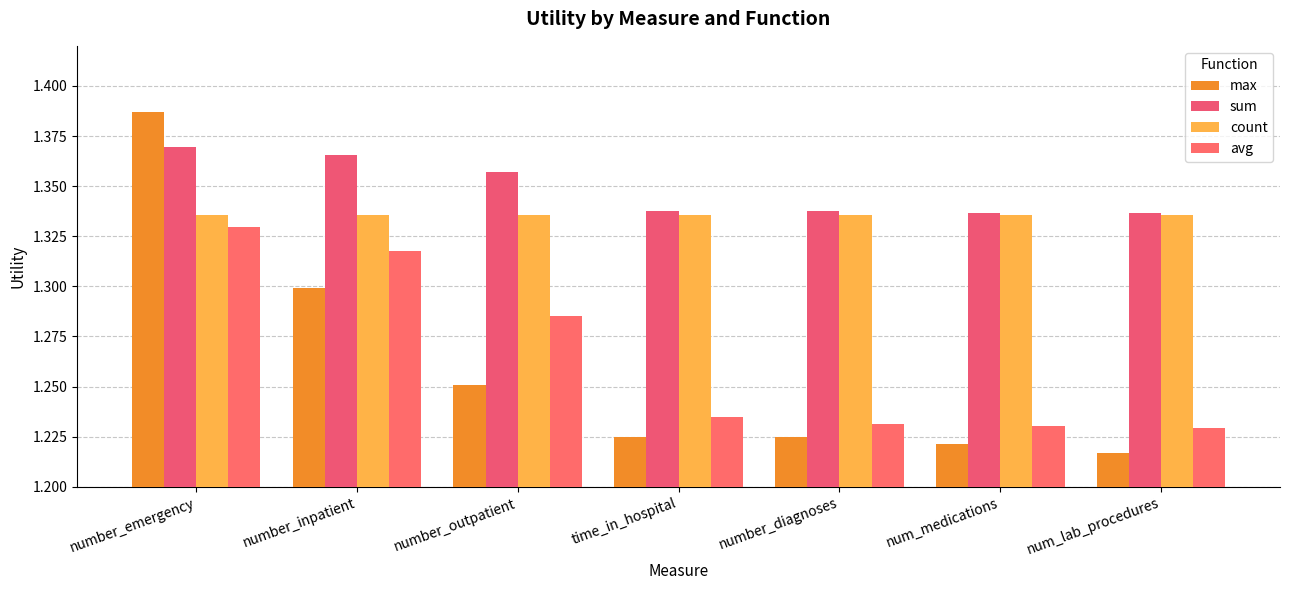

Are the bars grouped side by side (vs. stacked)?

Yes